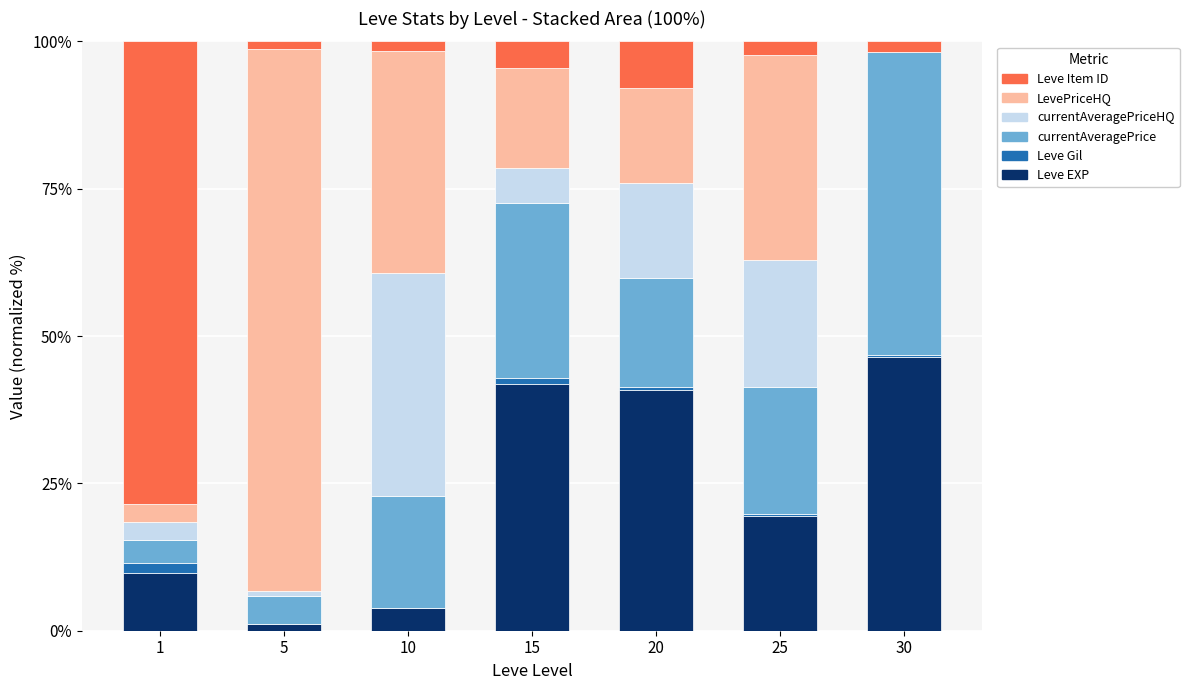

What is the maximum value for Leve EXP?

46.4